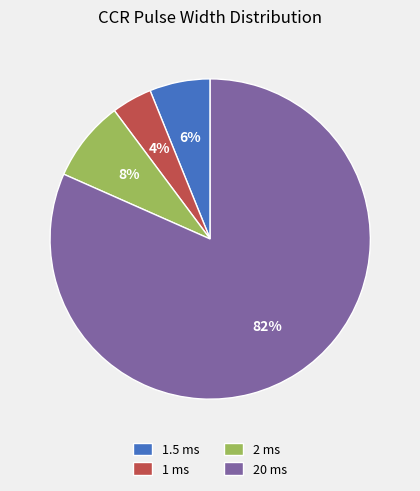

The 2 ms slice represents 8% of the pie. True or false?

True